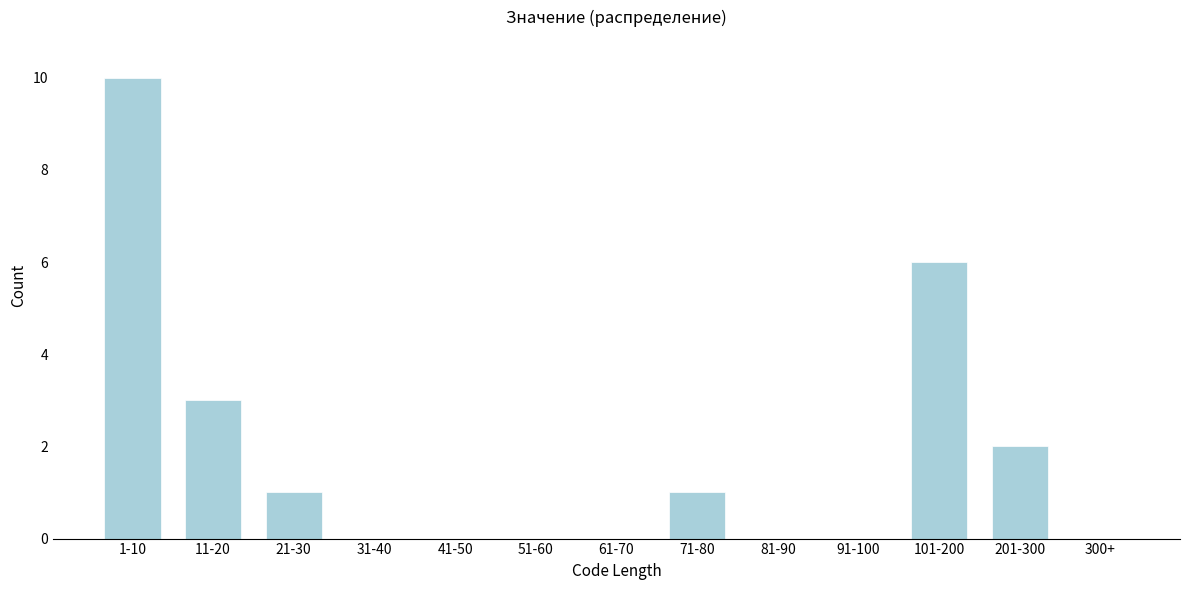

Reading right to left, what are all the values shown in this chart?

300+=0	201-300=2	101-200=6	91-100=0	81-90=0	71-80=1	61-70=0	51-60=0	41-50=0	31-40=0	21-30=1	11-20=3	1-10=10